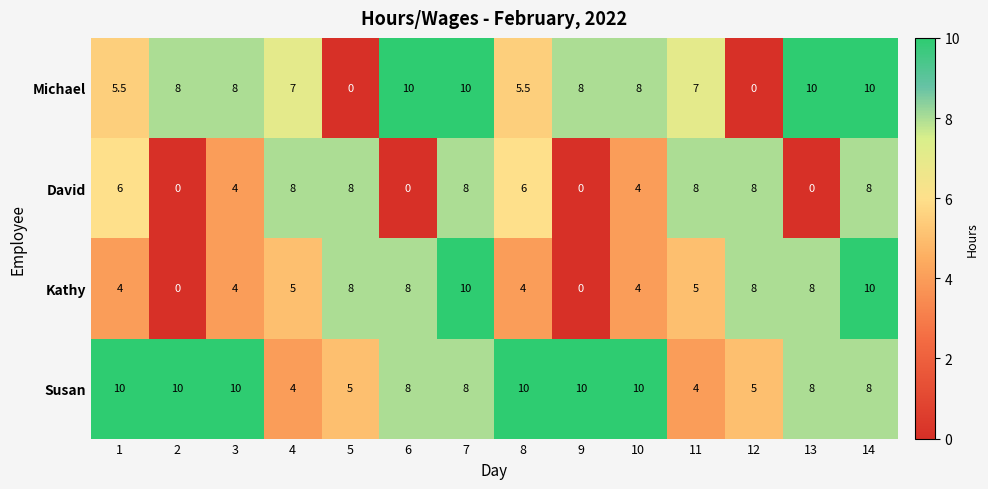

Which series has the largest total across all categories?

Susan